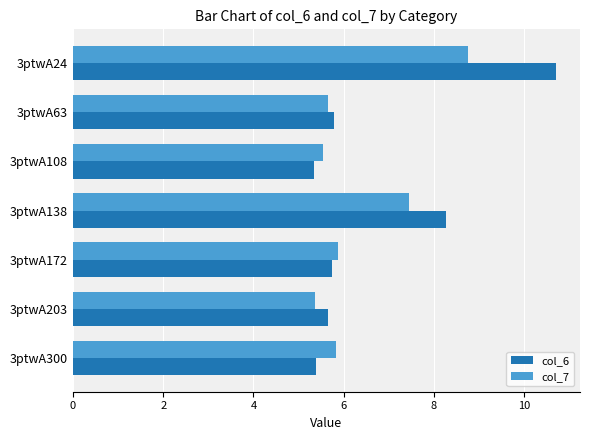

What is the total value across all series at 3ptwA108?

10.9